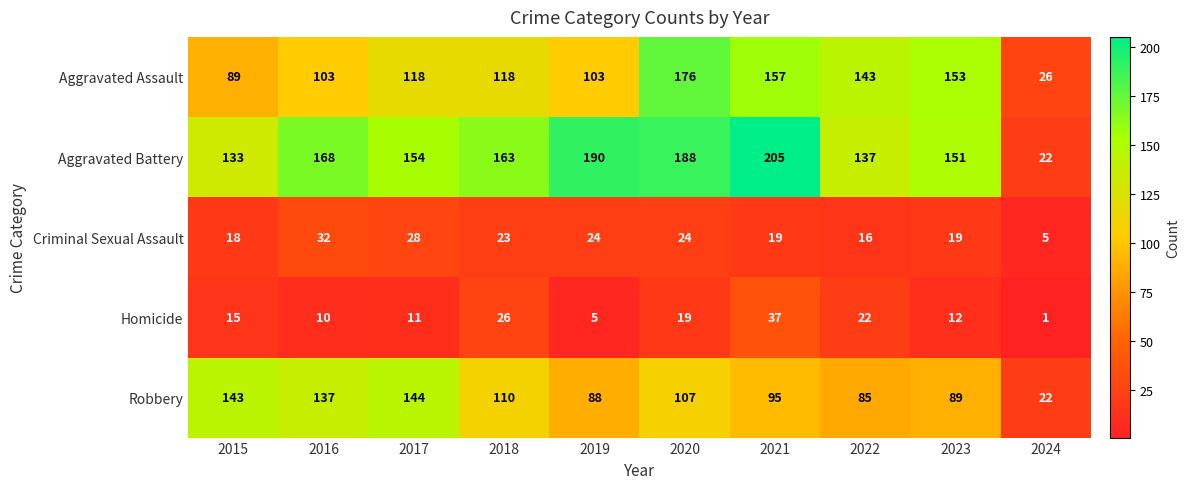

Rank the series at 2023 from highest to lowest value.

Aggravated Assault, Aggravated Battery, Robbery, Criminal Sexual Assault, Homicide